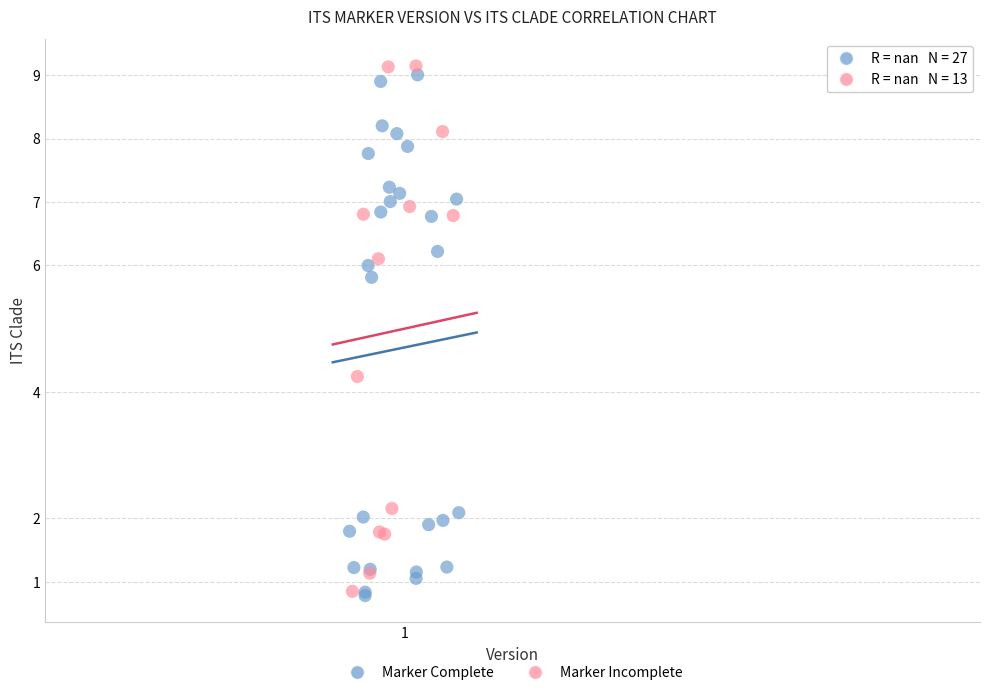

What are all the series names shown in the legend?

Marker Complete, Marker Incomplete